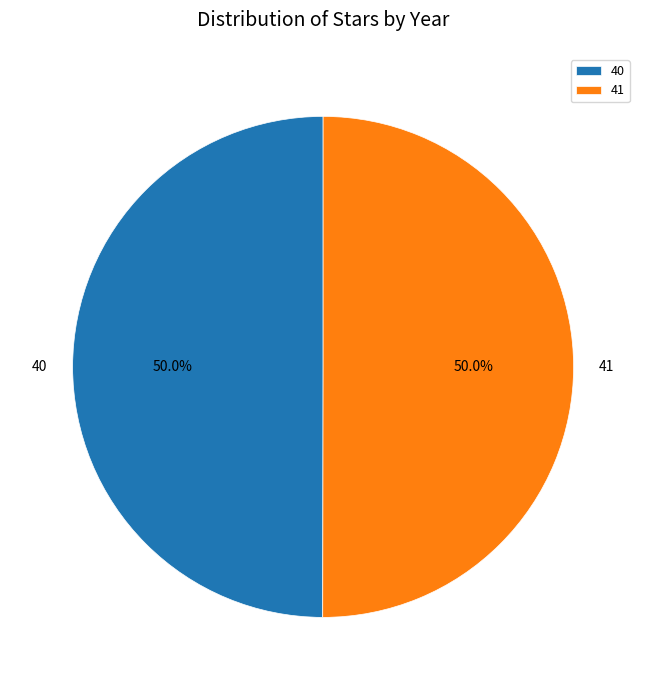

Combined, what portion of the pie is 40 and 41?

100.0%